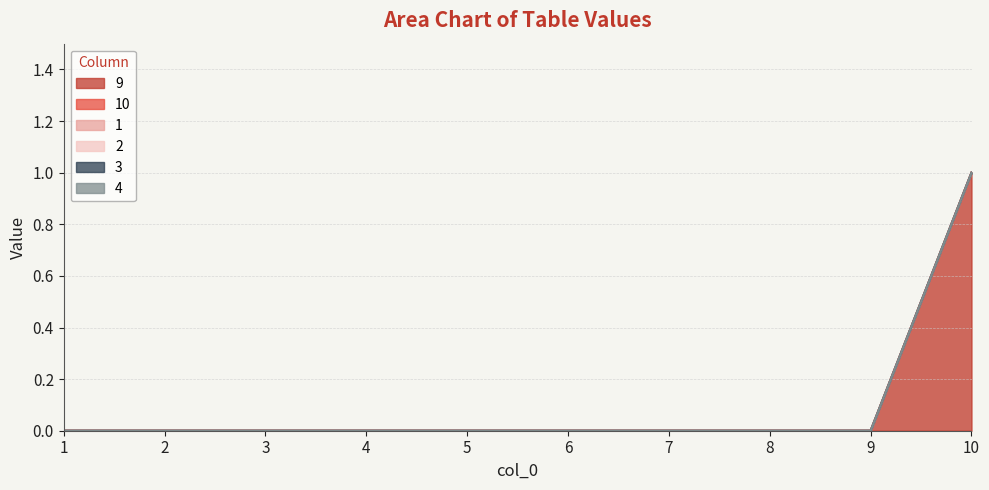

Count the number of data series in this chart.

6